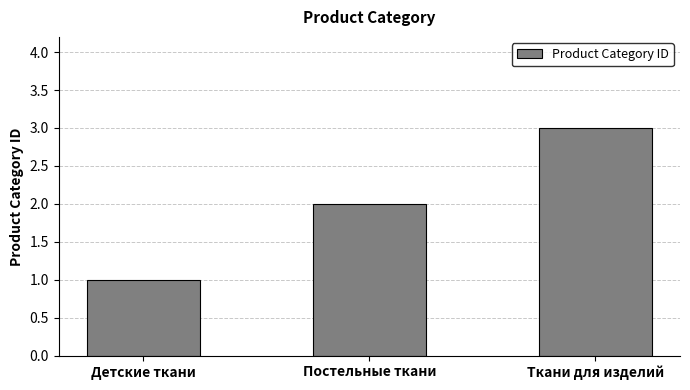

Does the chart contain stacked bars?

No